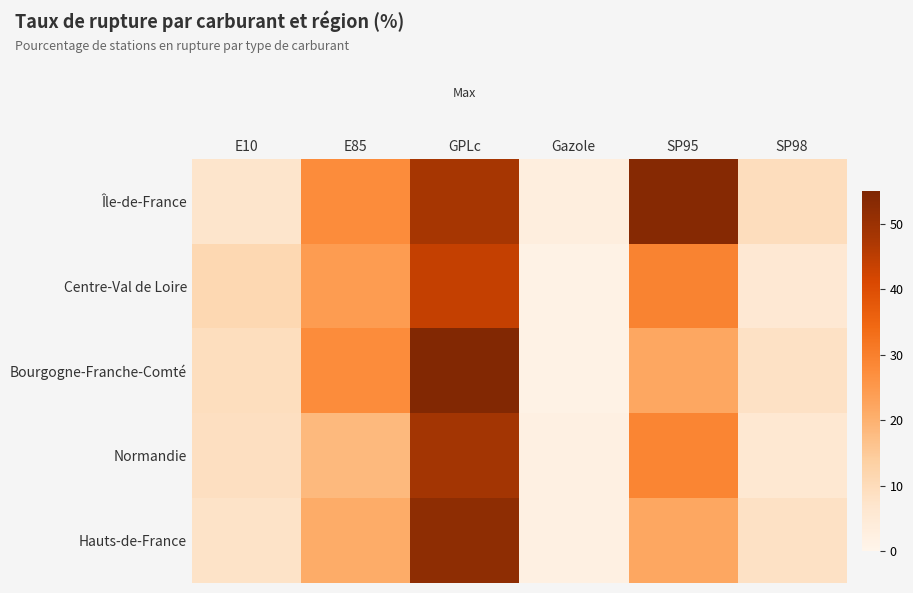

Reading left to right, extract all data points from this chart.

Île-de-France: E10=7.3	E85=27.6	GPLc=48.0	Gazole=3.1	SP95=53.5	SP98=9.5
Centre-Val de Loire: E10=11.2	E85=24.5	GPLc=43.9	Gazole=1.3	SP95=29.4	SP98=5.8
Bourgogne-Franche-Comté: E10=9.2	E85=27.6	GPLc=54.3	Gazole=1.4	SP95=22.1	SP98=8.2
Normandie: E10=8.8	E85=18.4	GPLc=48.5	Gazole=2.0	SP95=29.0	SP98=5.8
Hauts-de-France: E10=7.9	E85=21.0	GPLc=52.0	Gazole=2.0	SP95=22.1	SP98=8.2